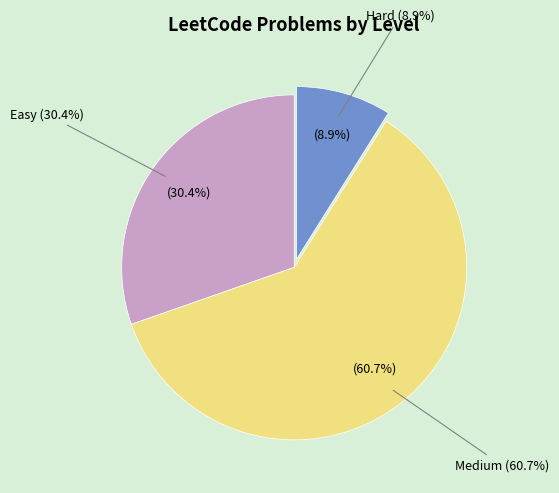

Approximately how many times larger is the value at Medium compared to Easy?

2.0